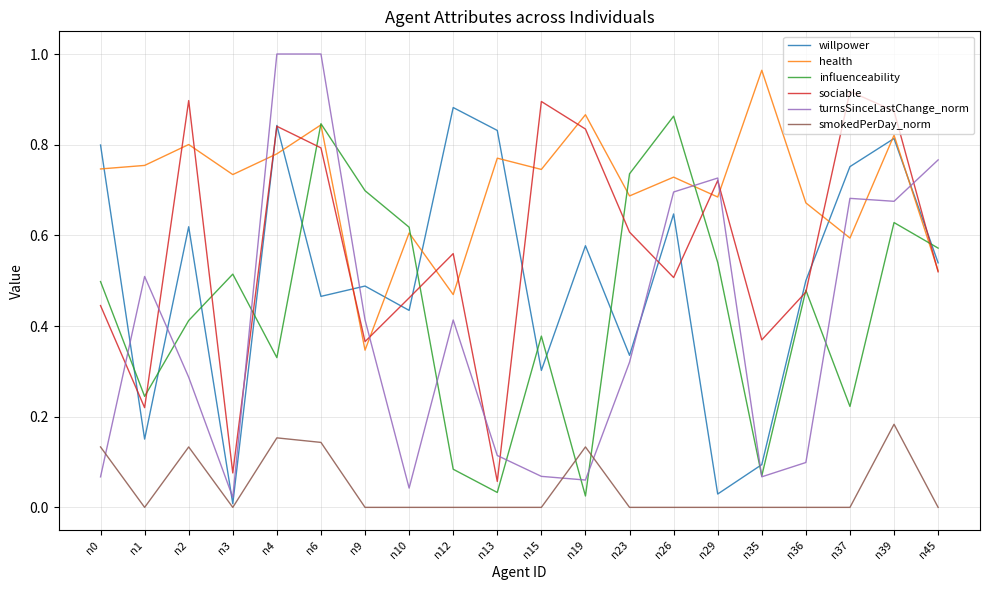

True or false: sociable has more than 2 points higher than both neighbors.

True